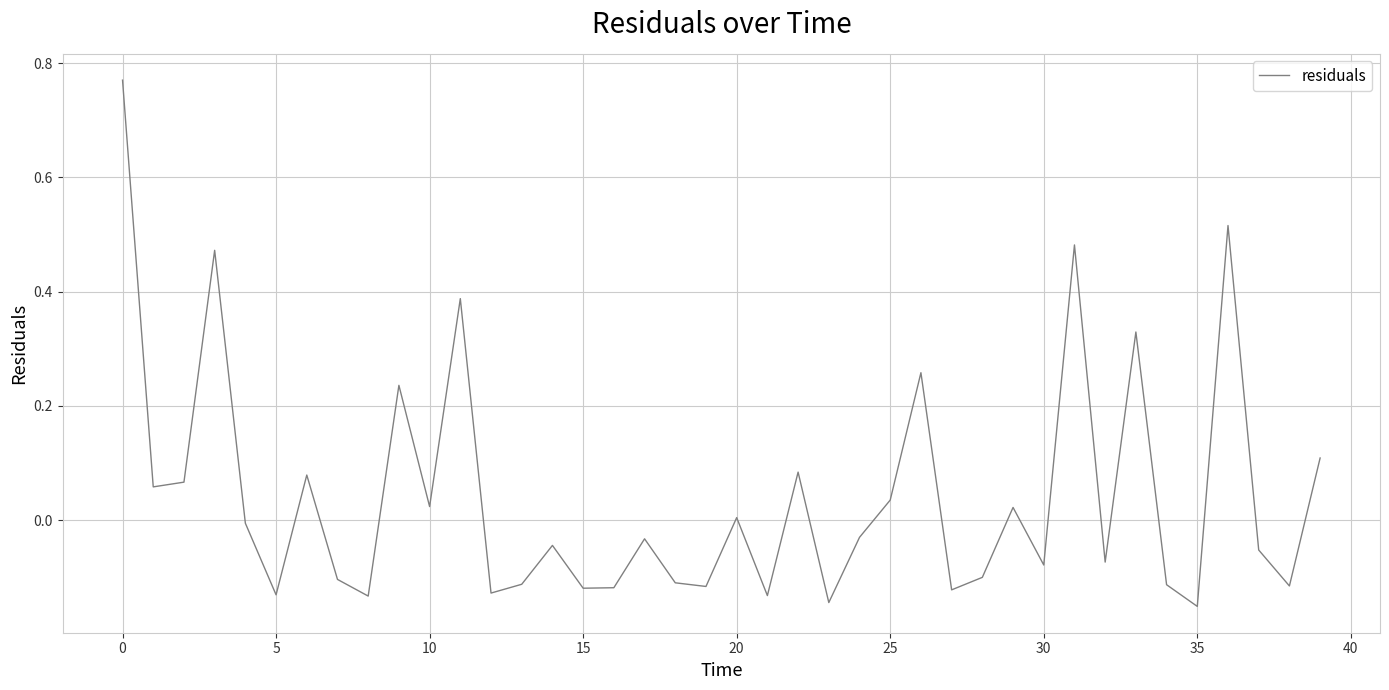

What is the difference between the maximum and minimum values?

0.9